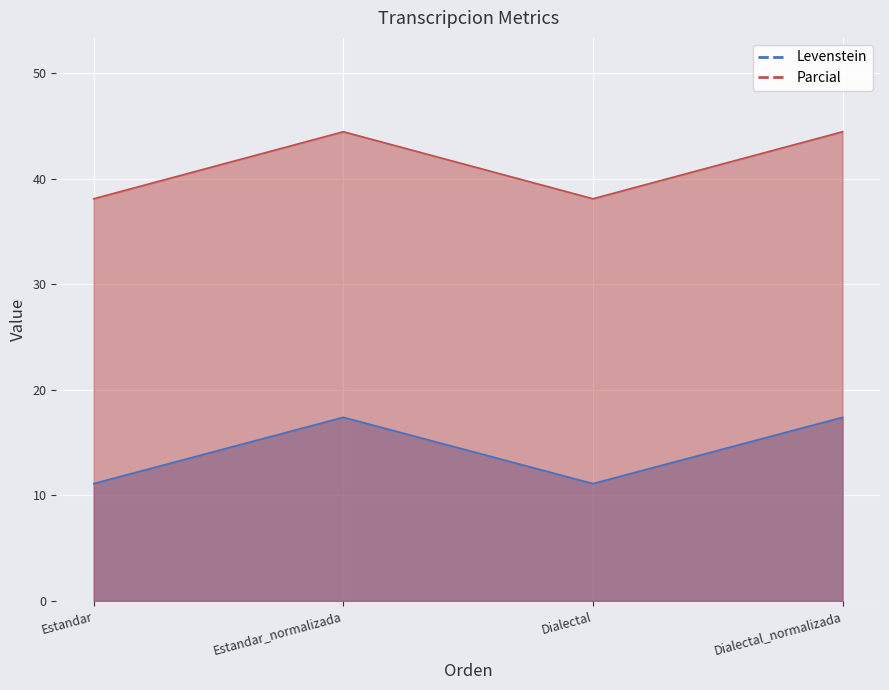

What is the label of the 2nd point from the left?

Estandar_normalizada